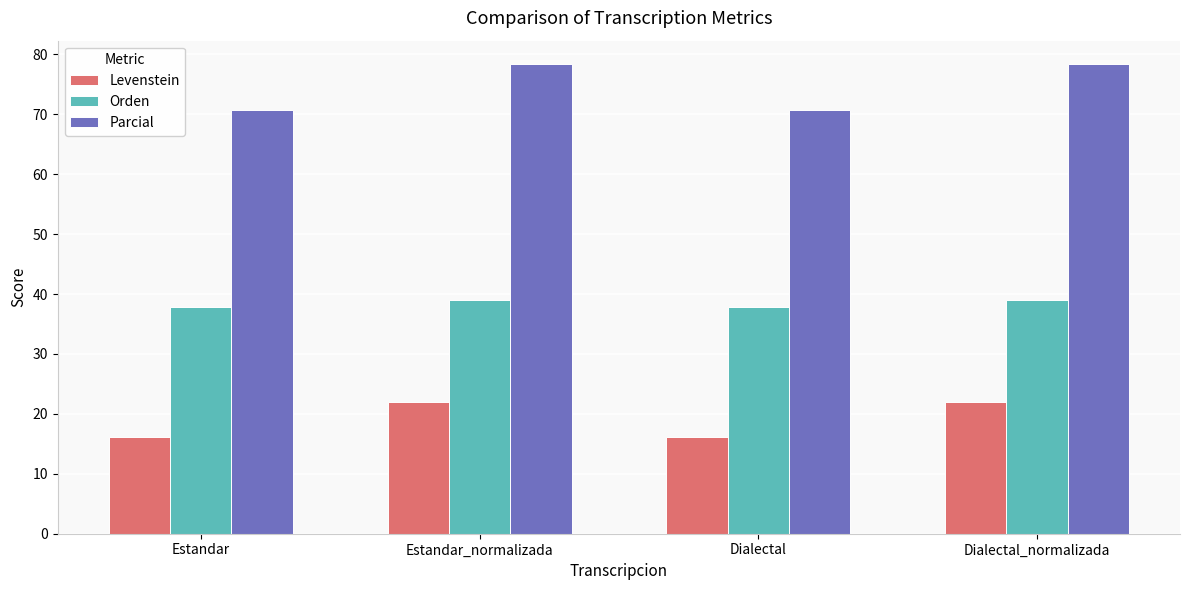

How many data points does each series have?

4